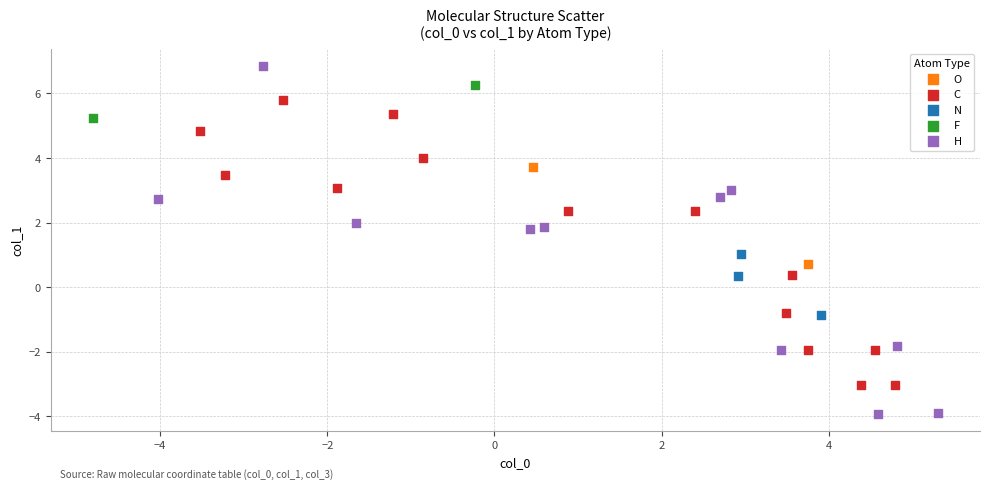

Which series reaches the maximum Y coordinate?

H